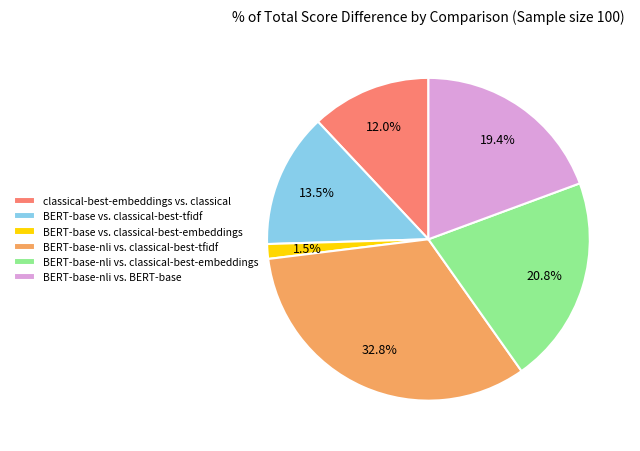

To the nearest percent, what percentage of the pie is BERT-base-nli vs. classical-best-tfidf?

33%